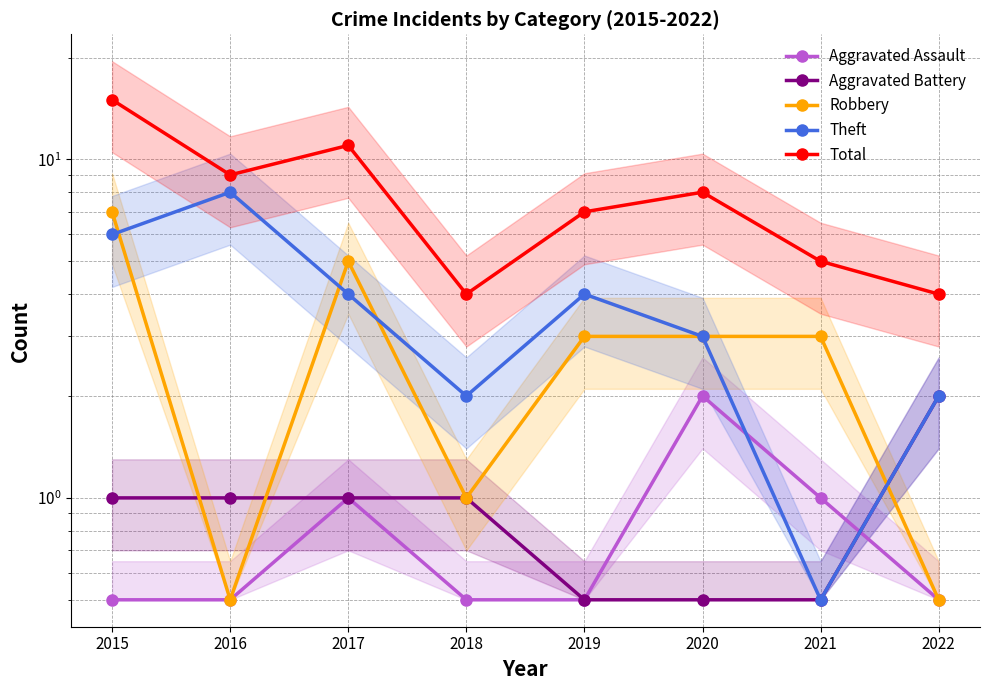

What is the value of the Robbery point at the 8th from the left?

0.5